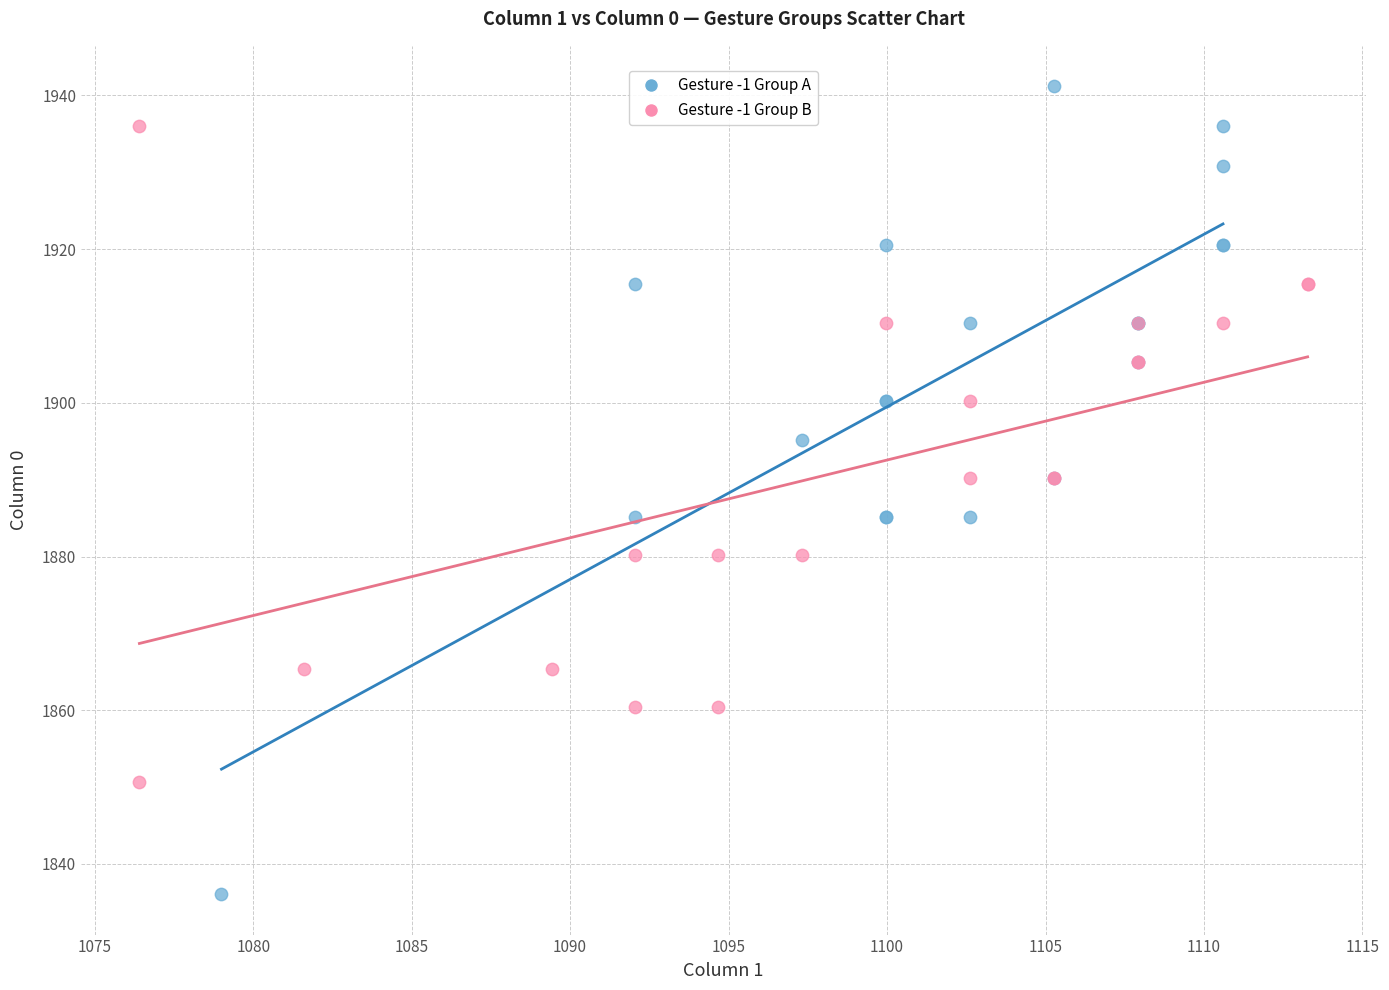

Which series reaches the maximum Y coordinate?

Gesture -1 Group A